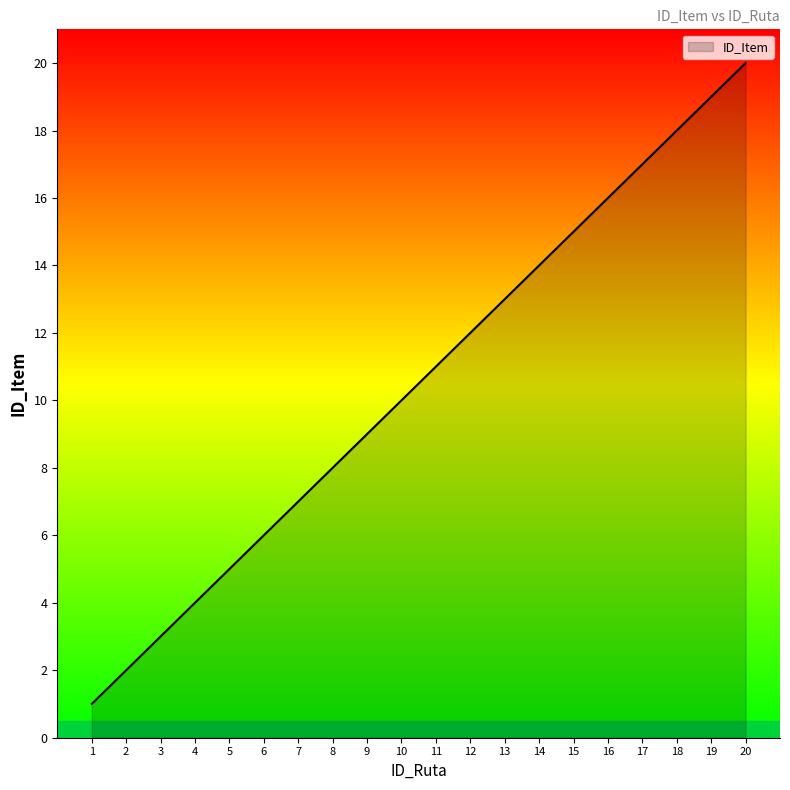

List the labels in order of value, largest first.

20, 19, 18, 17, 16, 15, 14, 13, 12, 11, 10, 9, 8, 7, 6, 5, 4, 3, 2, 1